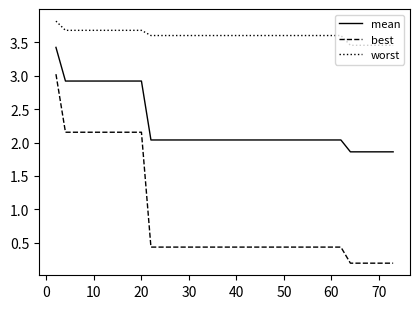

True or false: best and mean cross at least once.

False